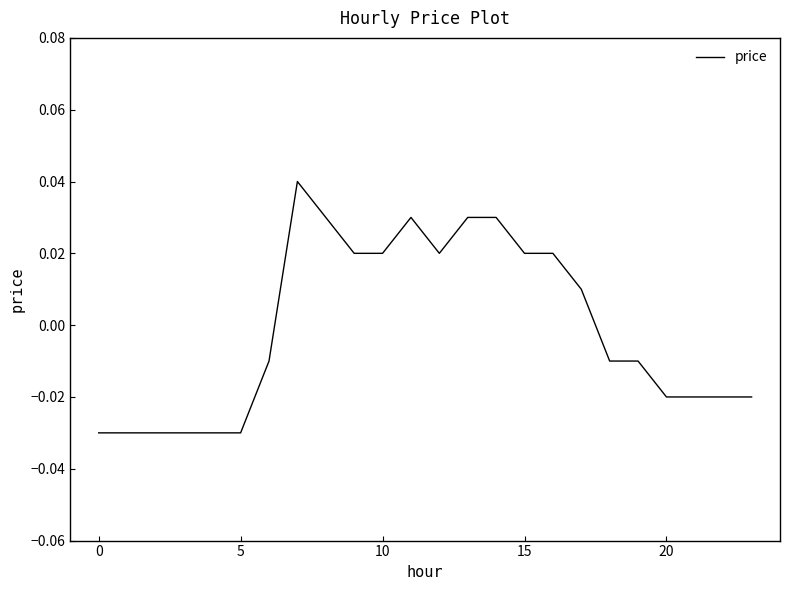

True or false: the data has more than 0 interior local peaks.

True